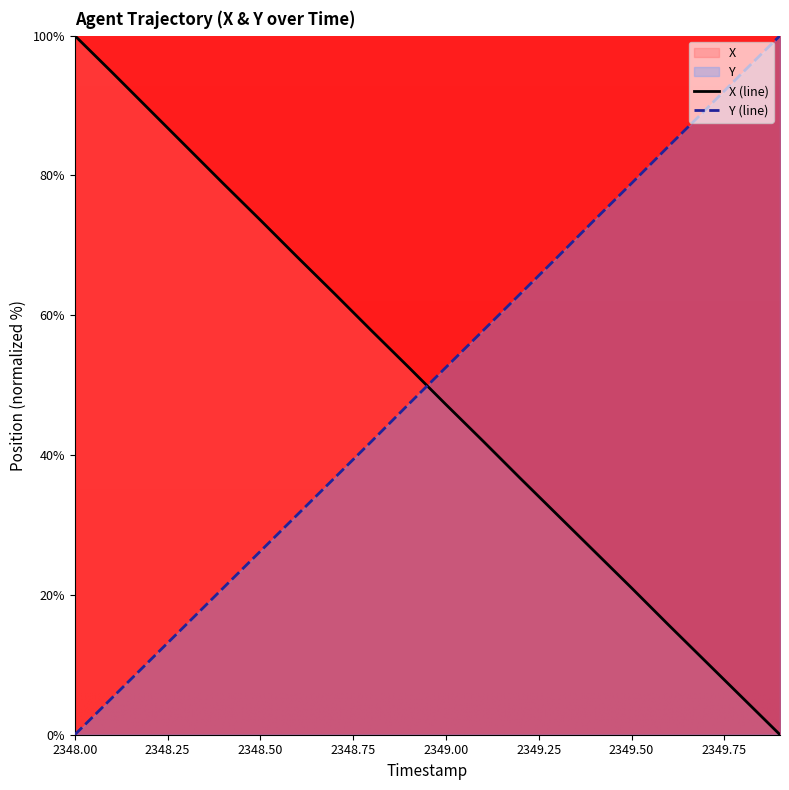

At which label does X first exceed 52?

2348.00